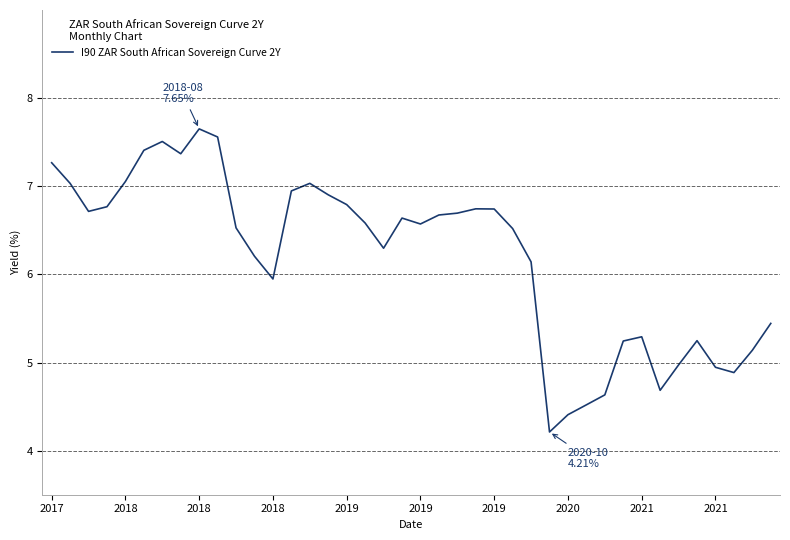

What is the average value?

6.2